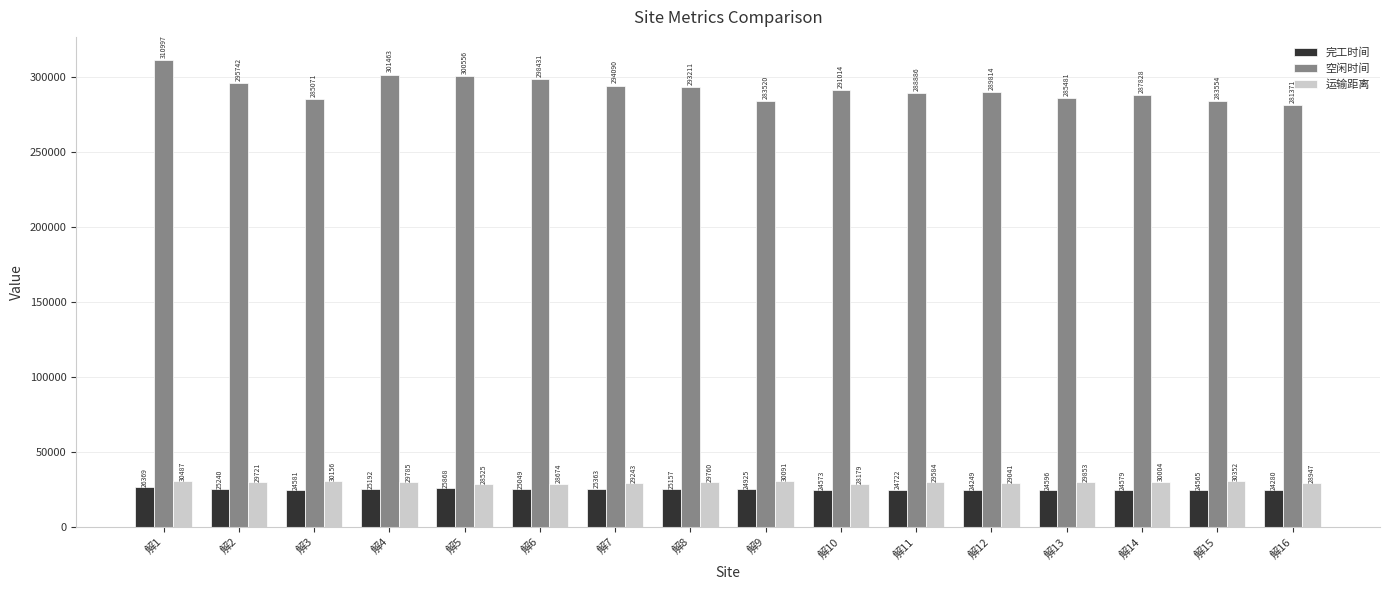

The 运输距离 series shows 28674.0 at 解6. True or false?

True